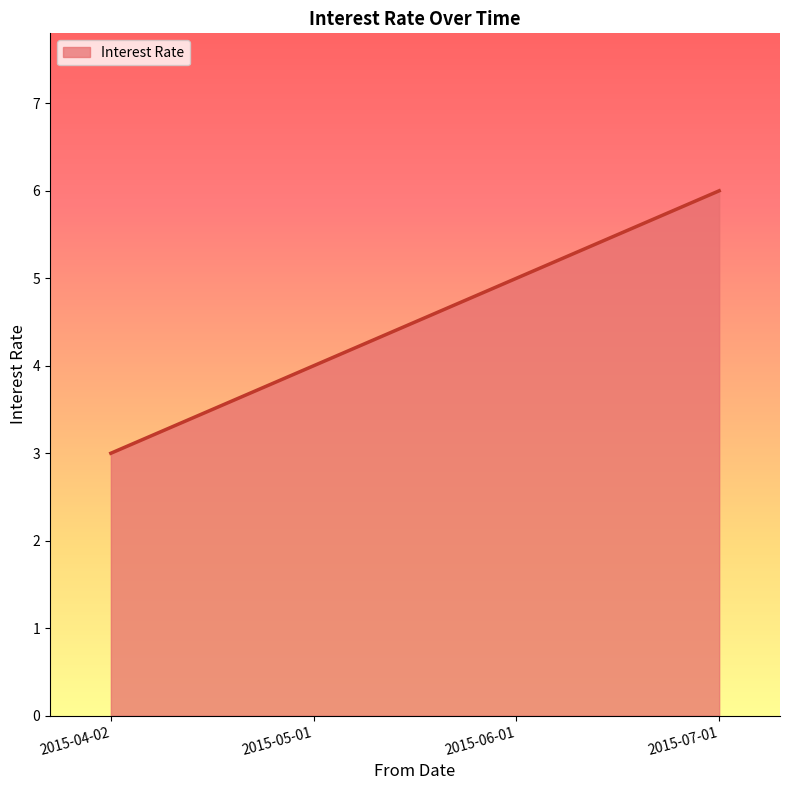

List the labels in order of value, smallest first.

2015-04-02, 2015-05-01, 2015-06-01, 2015-07-01